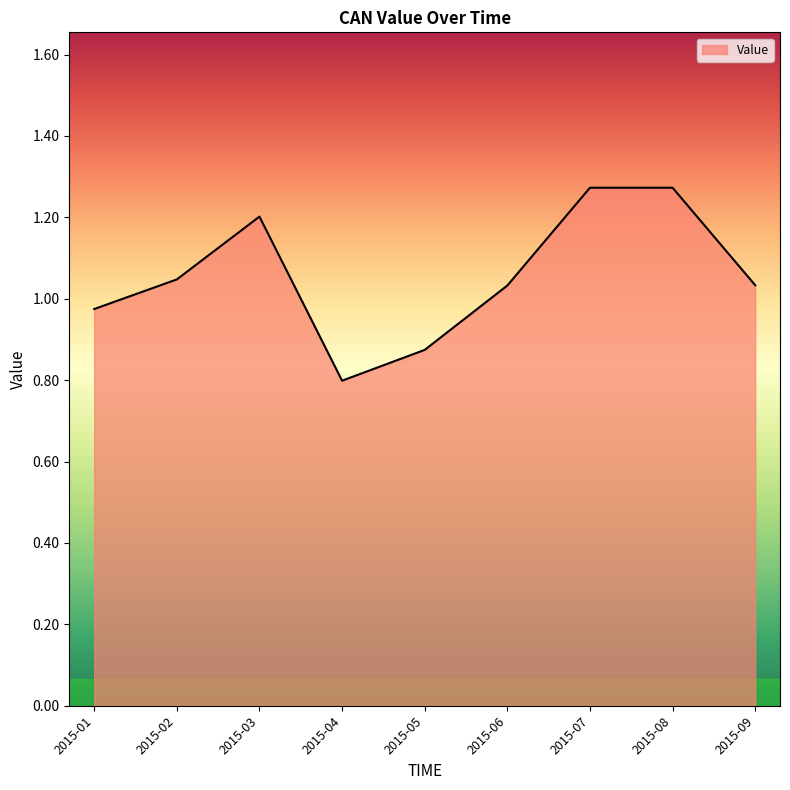

At which category does the data reach its first local valley?

2015-04